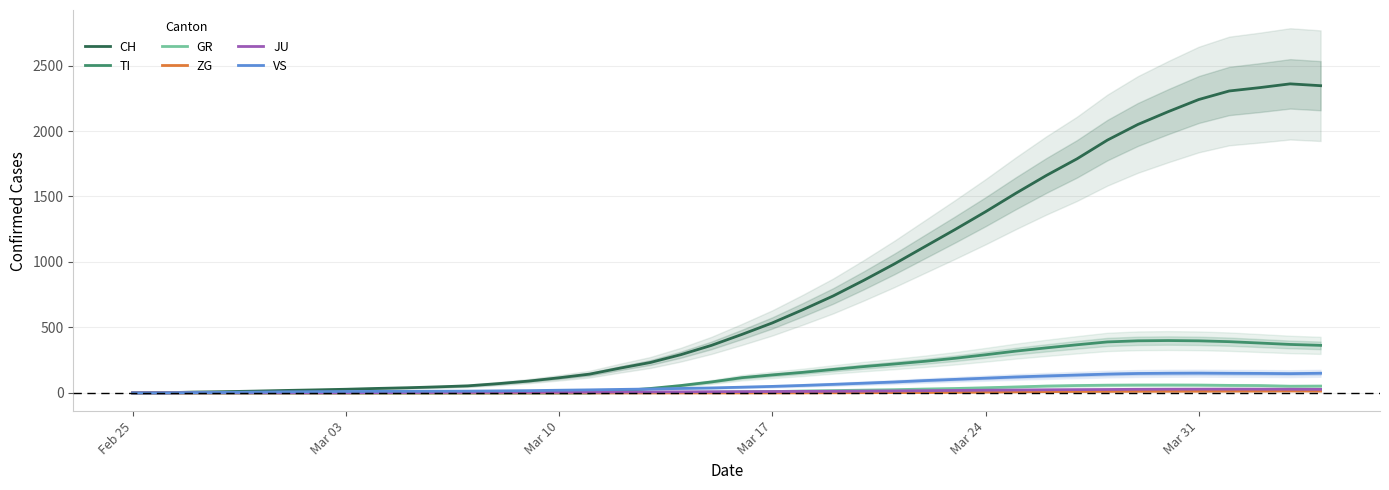

What is the maximum value for TI?

399.8